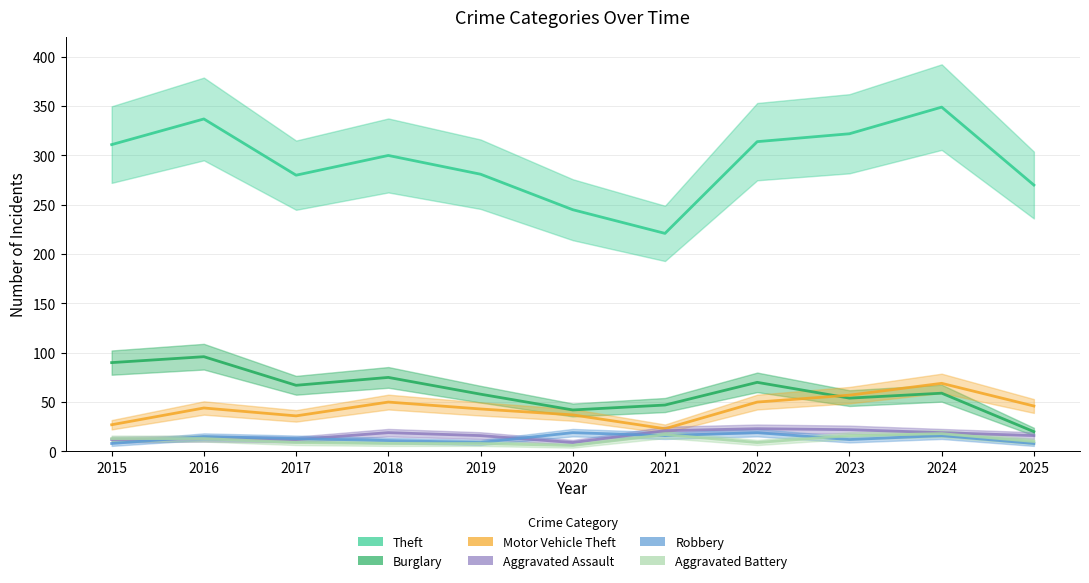

What is the lowest value of the Aggravated Assault series?

9